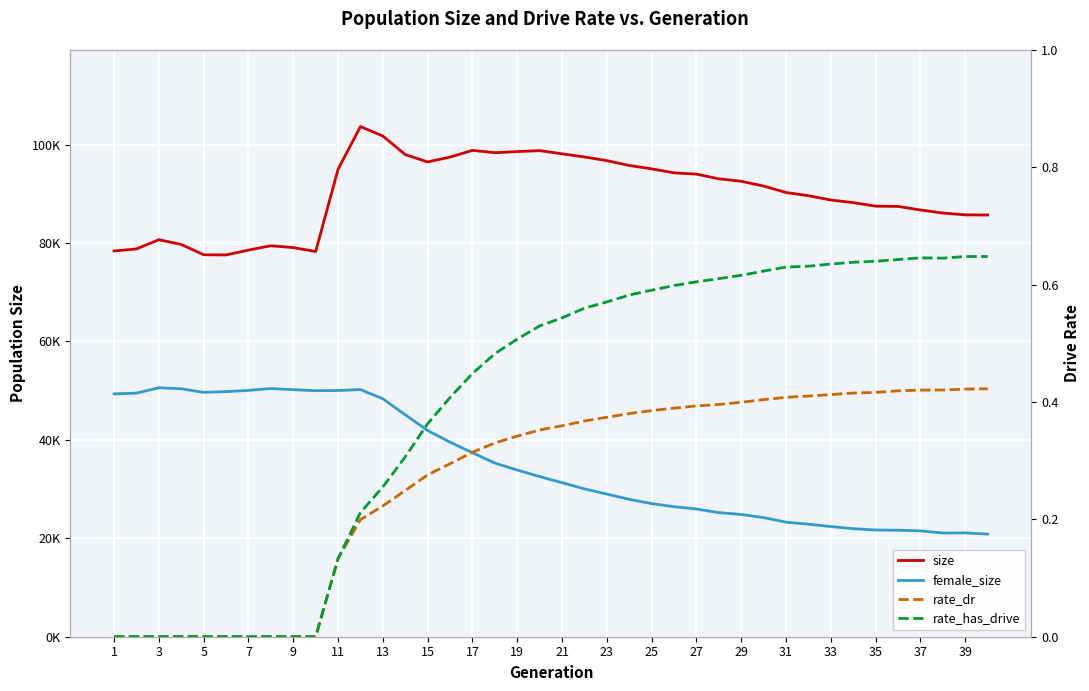

Does the chart display data point markers on the line(s)?

No